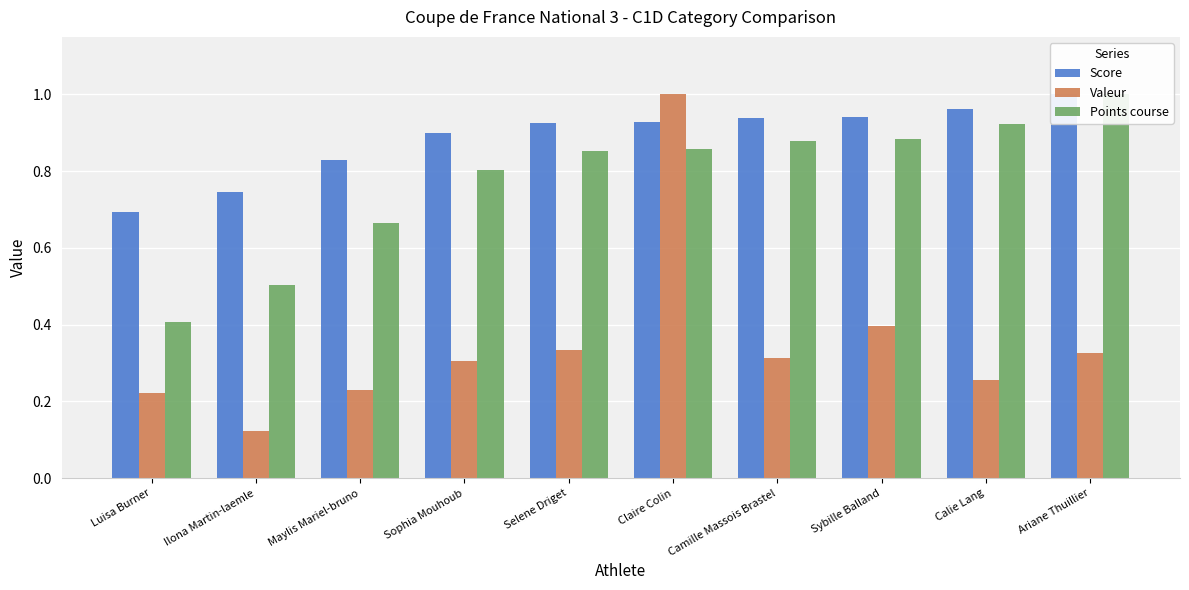

How many bars are there in each group?

3